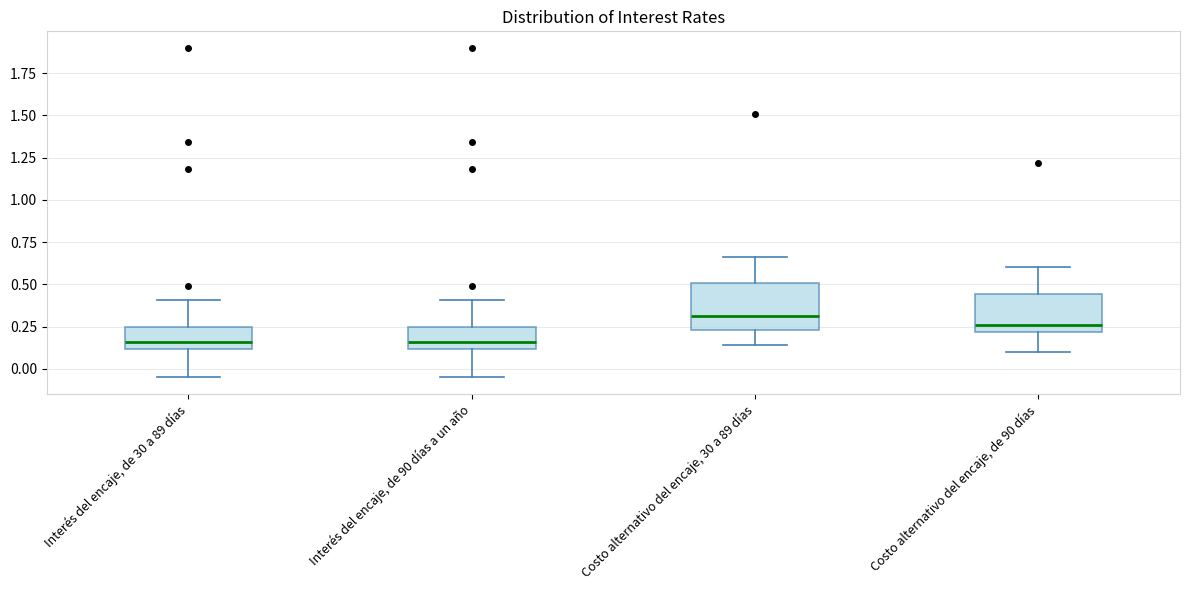

Reading left to right, read every box against the y-axis: the position of its median line, the range the box covers, and the ends of its whiskers. The values are not printed on the chart, so give them approximately, as read against the axis.

Interés del encaje, de 30 a 89 días: median 0.15, box 0.10 to 0.25, whiskers -0.05 to 0.40
Interés del encaje, de 90 días a un año: median 0.15, box 0.10 to 0.25, whiskers -0.05 to 0.40
Costo alternativo del encaje, 30 a 89 días: median 0.30, box 0.25 to 0.50, whiskers 0.15 to 0.65
Costo alternativo del encaje, de 90 días: median 0.25, box 0.20 to 0.45, whiskers 0.10 to 0.60